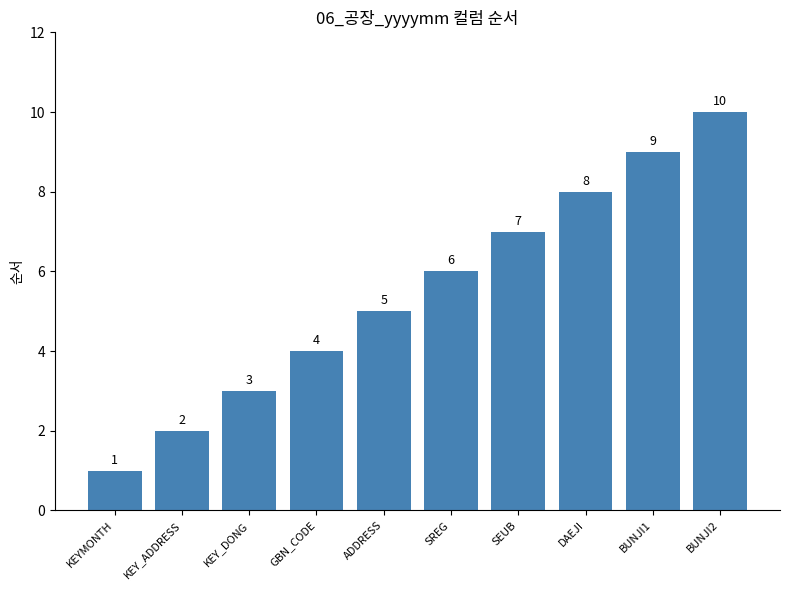

What is the maximum value shown in the chart?

10